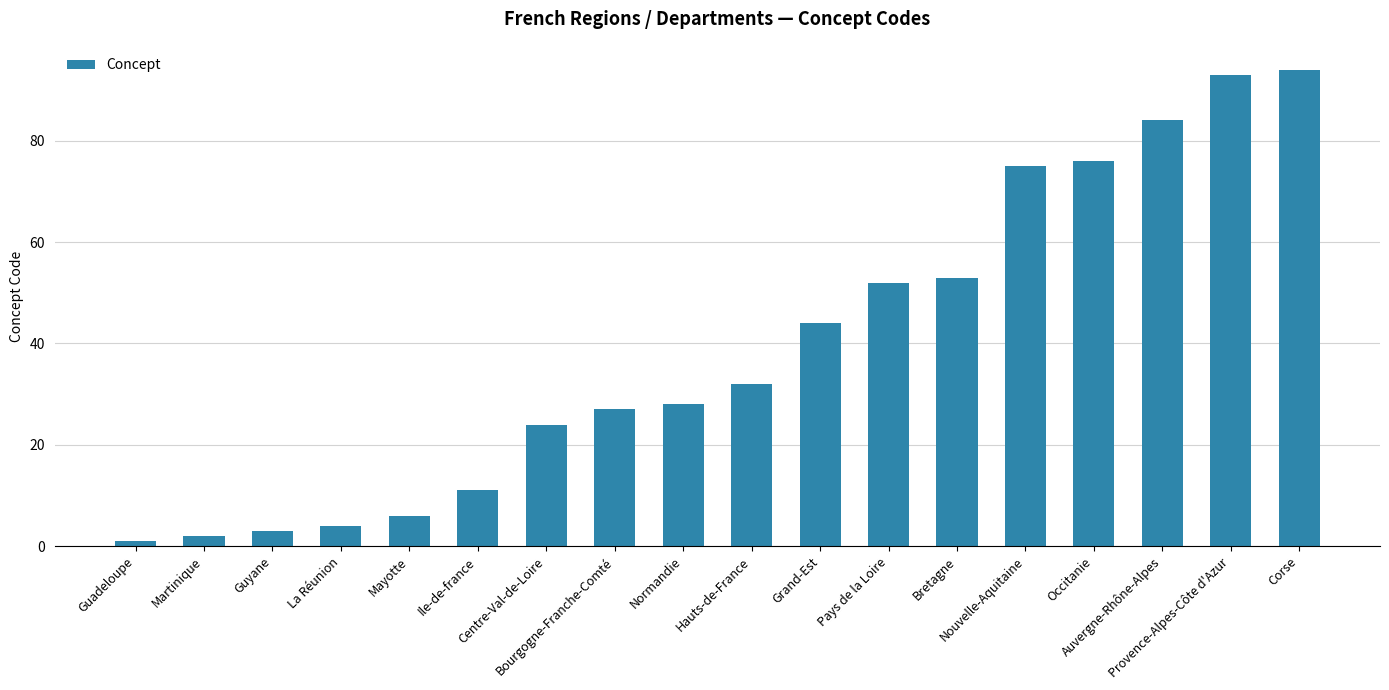

At which label is the value closest to 47?

Grand-Est